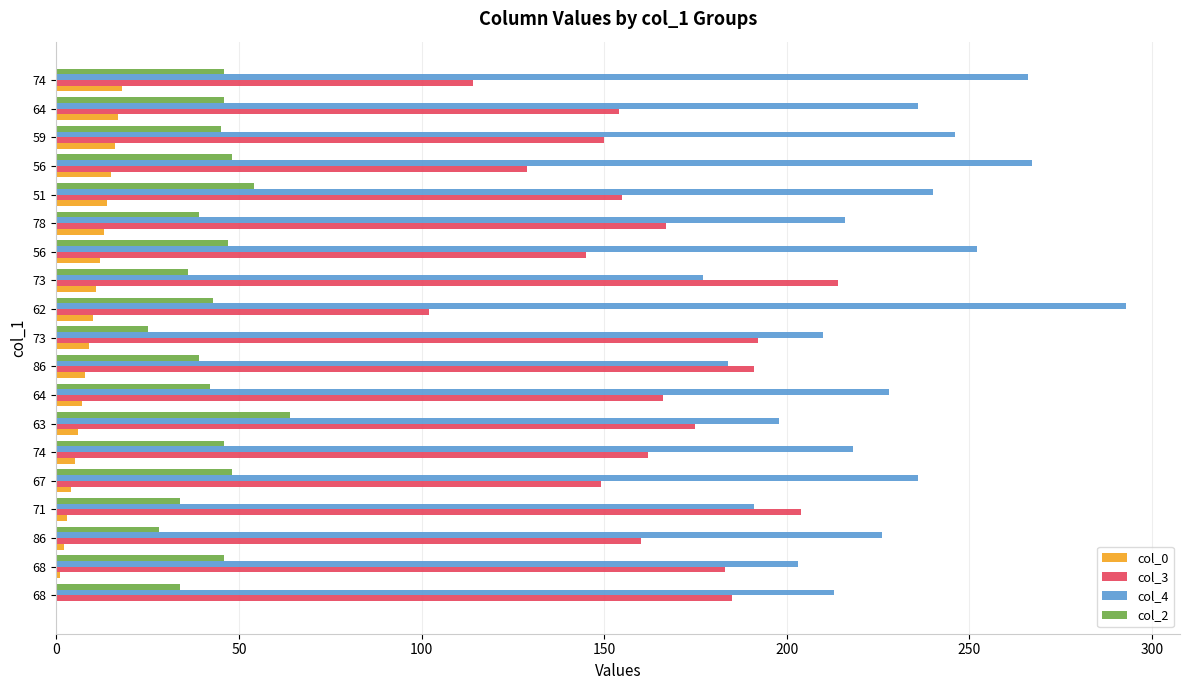

Rank the series by their maximum value, from highest to lowest.

col_4, col_3, col_2, col_0